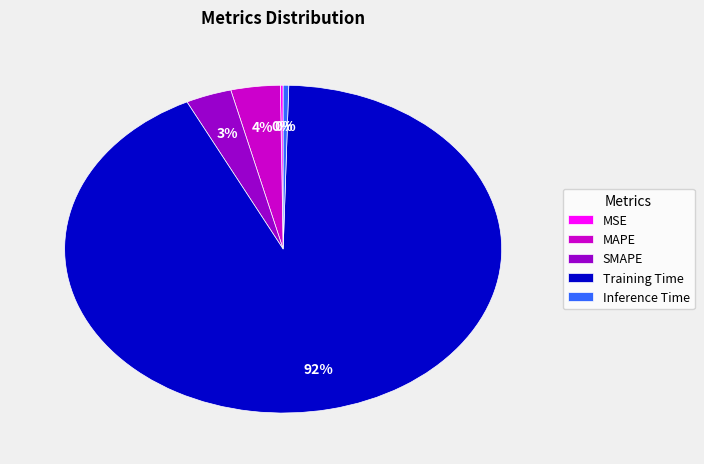

The Inference Time slice represents 0% of the pie. True or false?

True